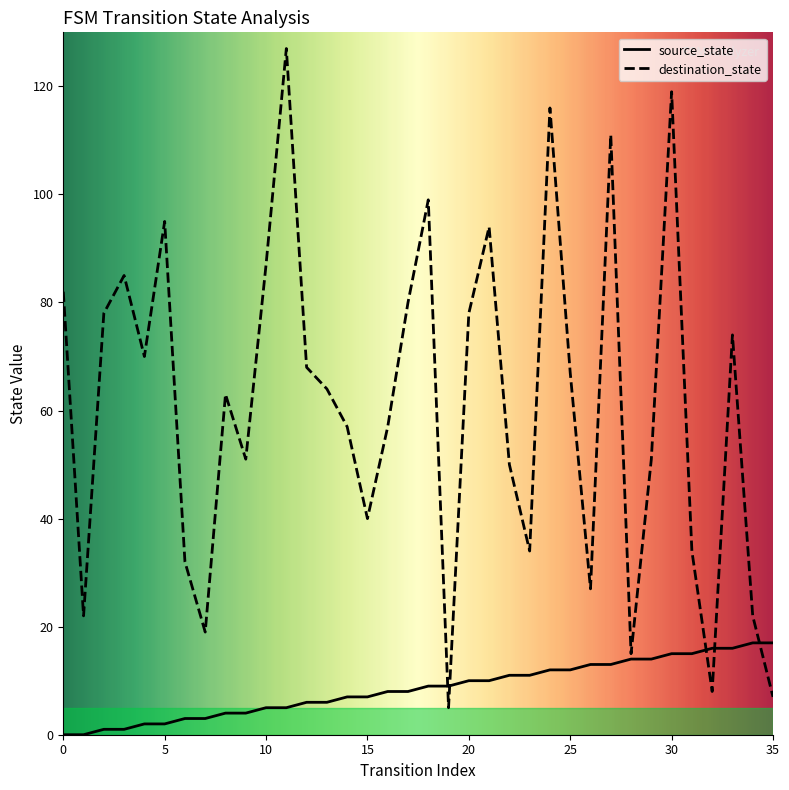

Which series ends up on top after the final intersection of source_state and destination_state?

source_state